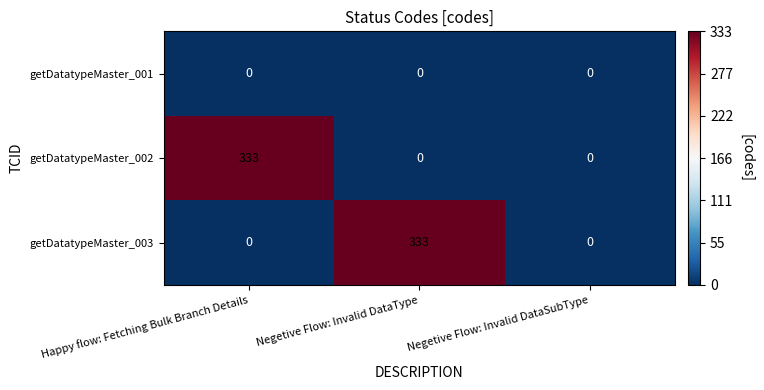

The getDatatypeMaster_002 series shows 152 at Negetive Flow: Invalid DataSubType. True or false?

False